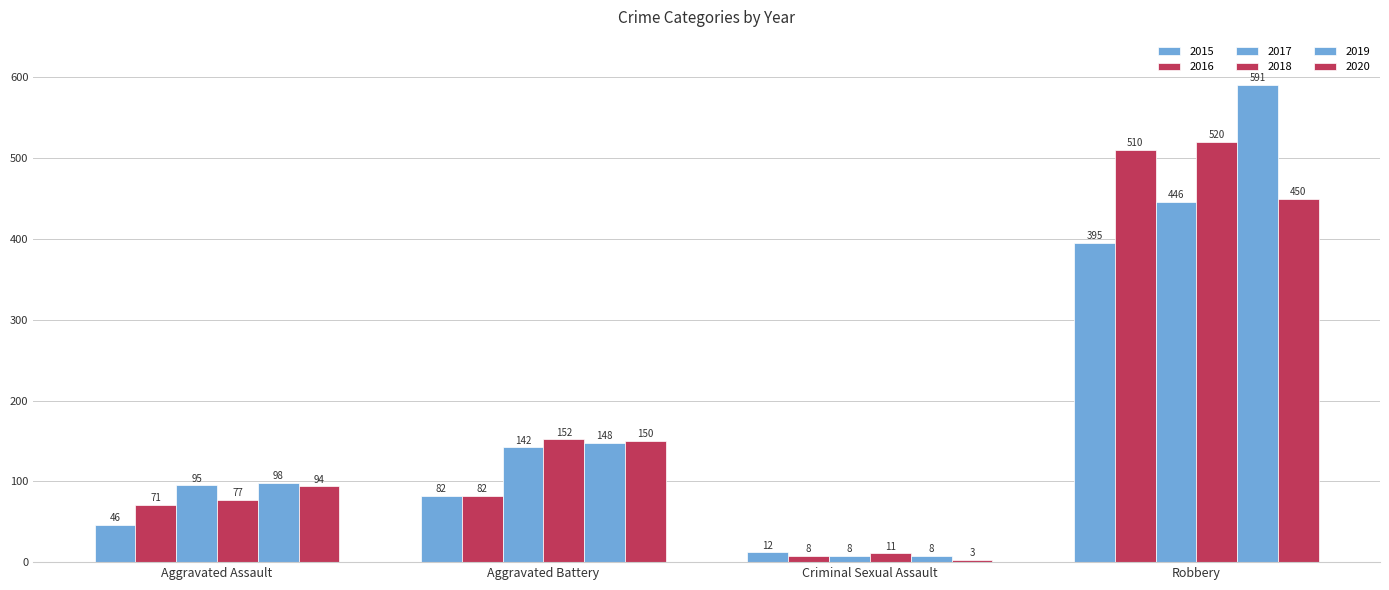

At which label does 2016 first exceed 82?

Robbery